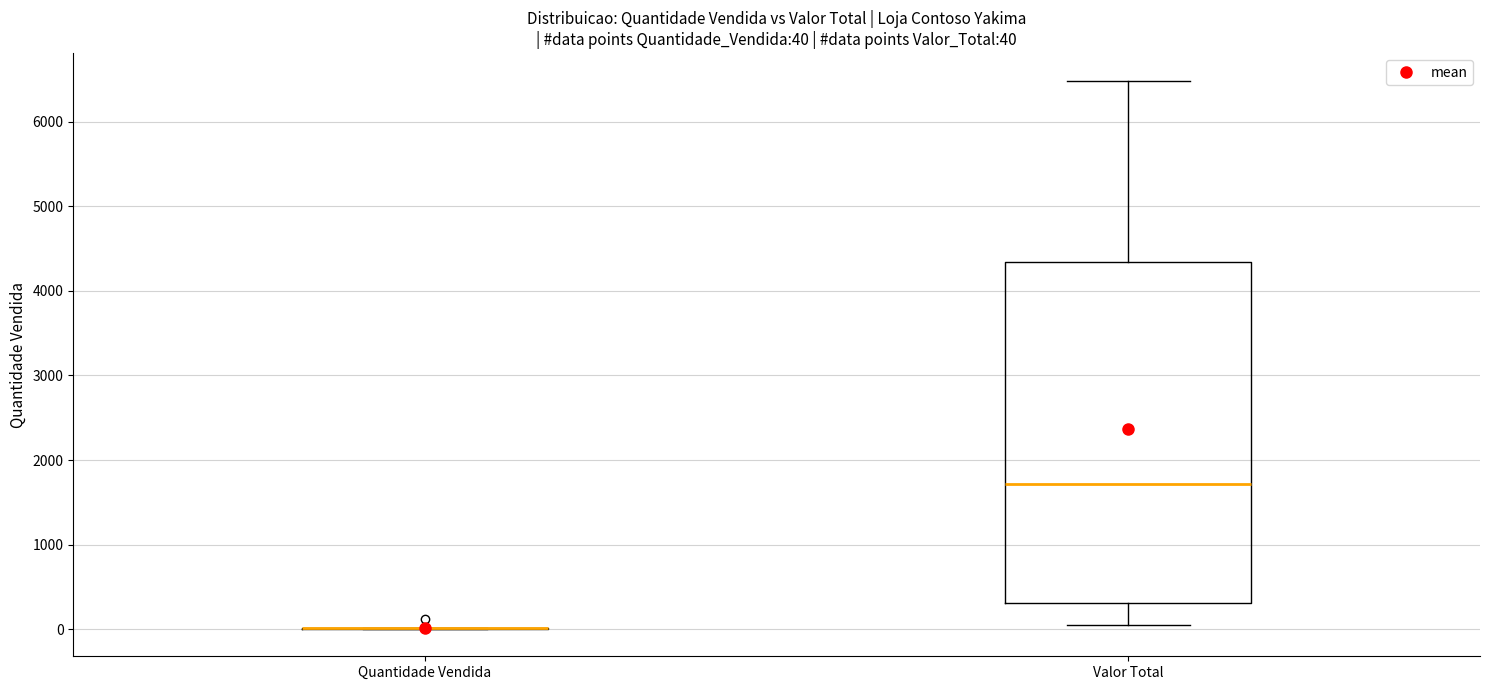

Which box is the tallest, from its lower edge to its upper edge?

Valor Total